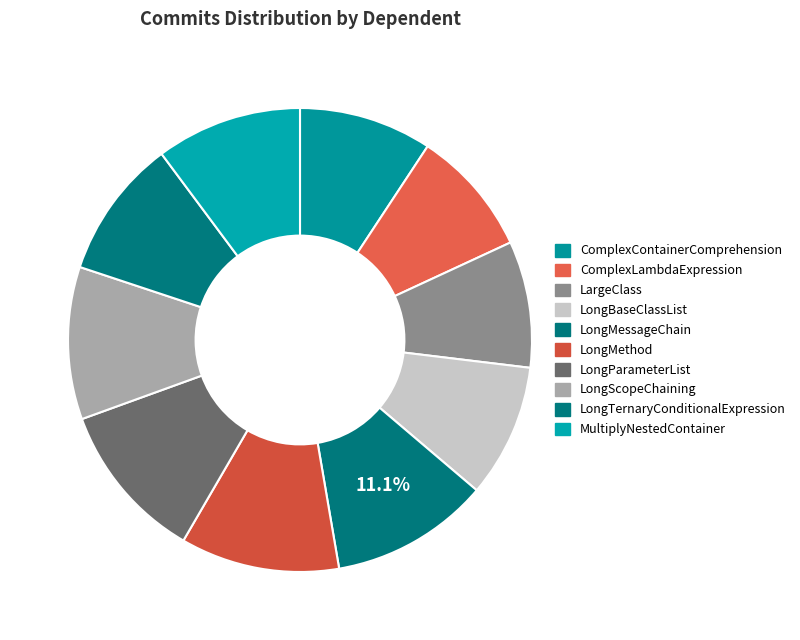

To the nearest percent, what portion does MultiplyNestedContainer represent?

10%